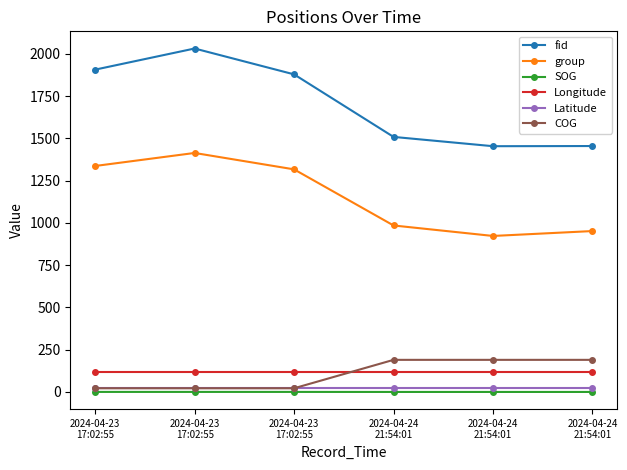

Reading left to right, list all the values displayed in this chart.

fid: 1907.0	2032.0	1879.0	1509.0	1454.0	1455.0
group: 1337.0	1414.0	1317.0	985.0	923.0	952.0
SOG: 0.3	0.3	0.3	0.1	0.1	0.1
Longitude: 119.0	119.0	119.0	119.0	119.0	119.0
Latitude: 25.1	25.1	25.1	25.1	25.1	25.1
COG: 21.9	21.9	21.9	190.0	190.0	190.0